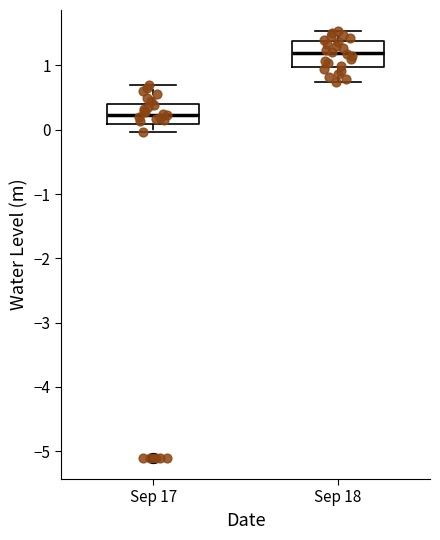

Reading left to right, read every box against the y-axis: the position of its median line, the range the box covers, and the ends of its whiskers. The values are not printed on the chart, so give them approximately, as read against the axis.

Sep 17: median 0.2, box 0.1 to 0.4, whiskers 0.0 to 0.7
Sep 18: median 1.2, box 1.0 to 1.4, whiskers 0.7 to 1.5